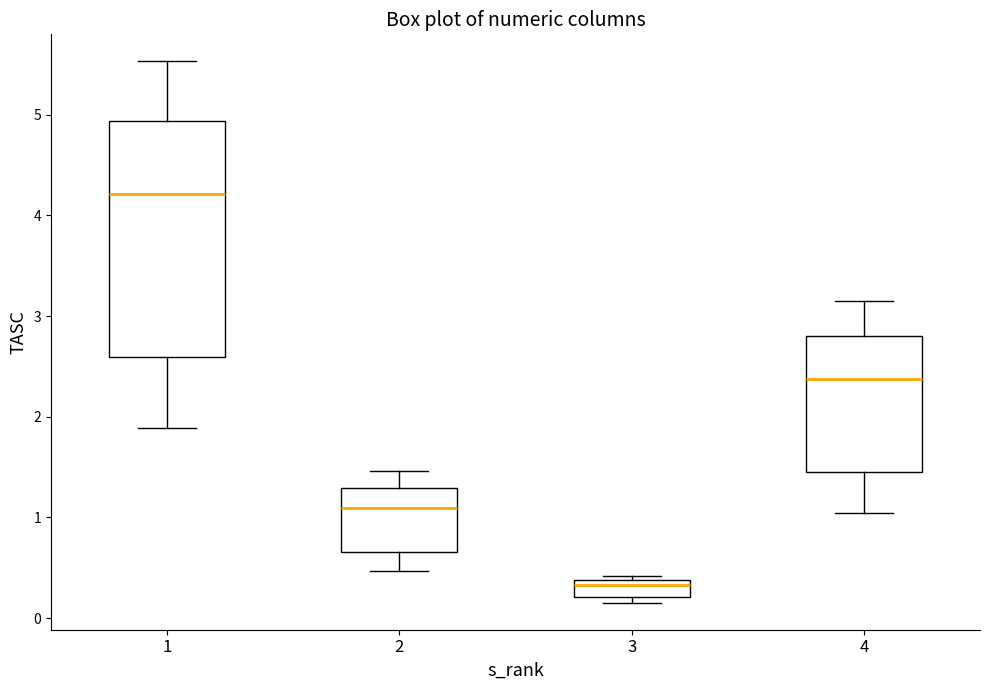

Reading left to right, read every box against the y-axis: the position of its median line, the range the box covers, and the ends of its whiskers. The values are not printed on the chart, so give them approximately, as read against the axis.

1: median 4.2, box 2.6 to 4.9, whiskers 1.9 to 5.5
2: median 1.1, box 0.7 to 1.3, whiskers 0.5 to 1.5
3: median 0.3, box 0.2 to 0.4, whiskers 0.2 (just below the box's lower edge) to 0.4 (just above the box's upper edge)
4: median 2.4, box 1.5 to 2.8, whiskers 1.0 to 3.2